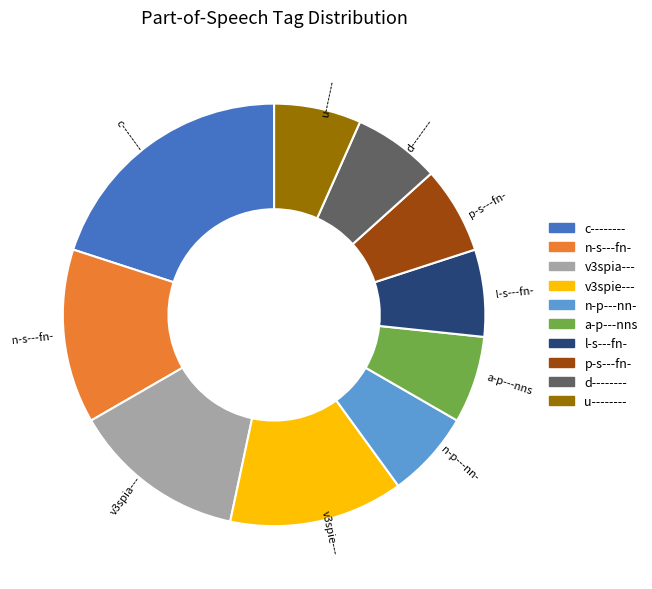

Is the sum of n-s---fn- and l-s---fn- greater than half?

No